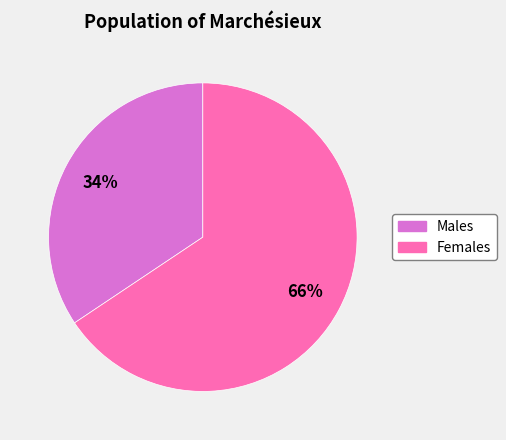

Is there a majority slice in this chart?

Yes